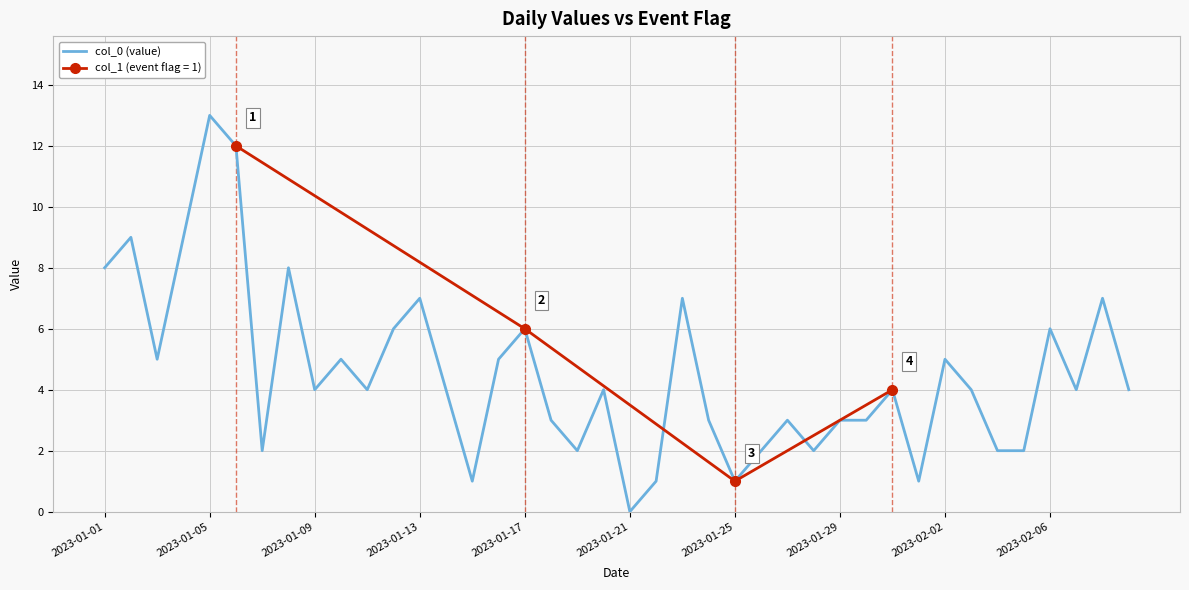

Which category has the lowest value in the col_0 (value) series?

2023-01-21